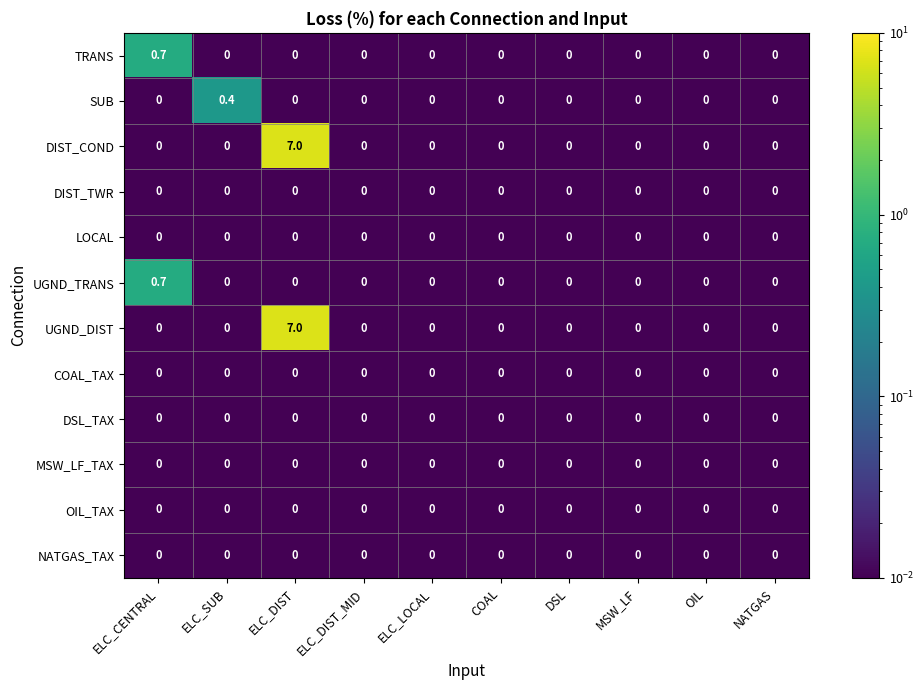

Between ELC_SUB and COAL, which series saw the biggest shift?

SUB